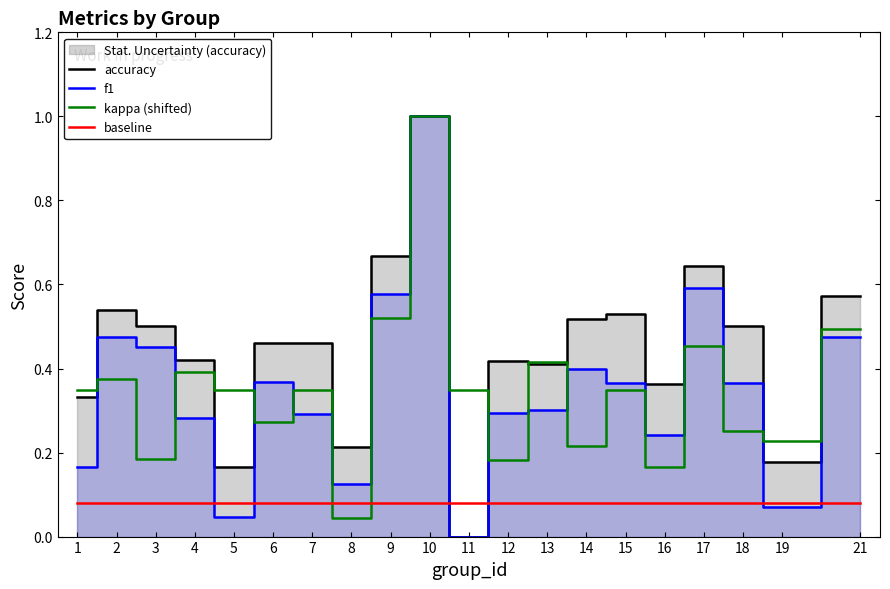

True or false: accuracy (line) has a value of 1.1 at 9.

False